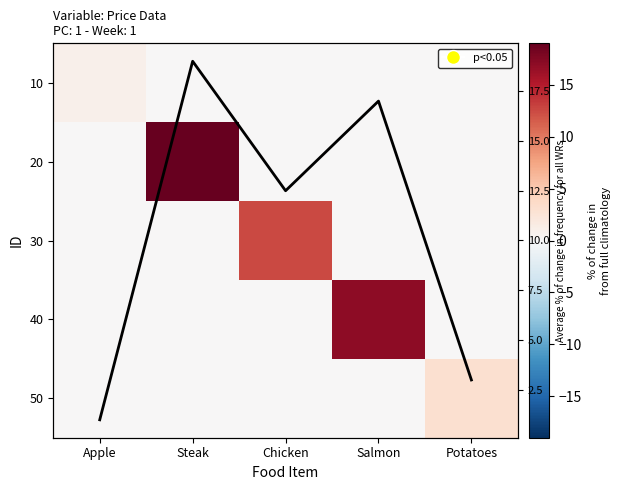

At which label does 10 reach its minimum?

Steak